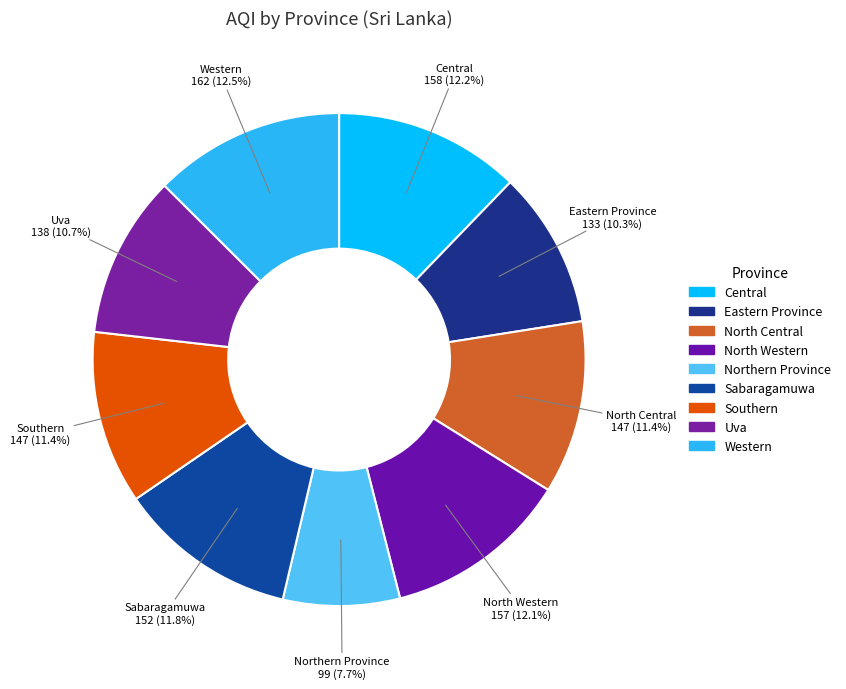

What is the ratio of the value at Eastern Province to the value at Uva?

1.0